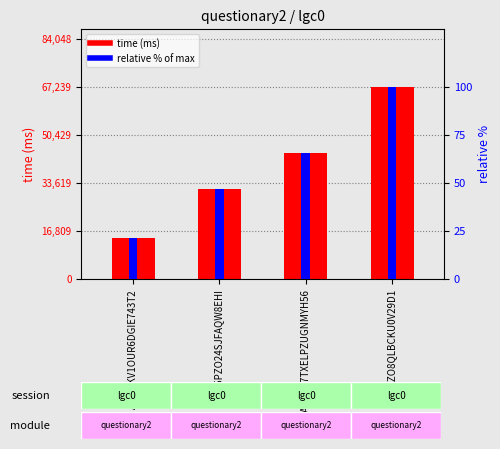

Is it true that relative % of max equals 41.0 at AU34IZO8QLBCKU0V29D1?

False